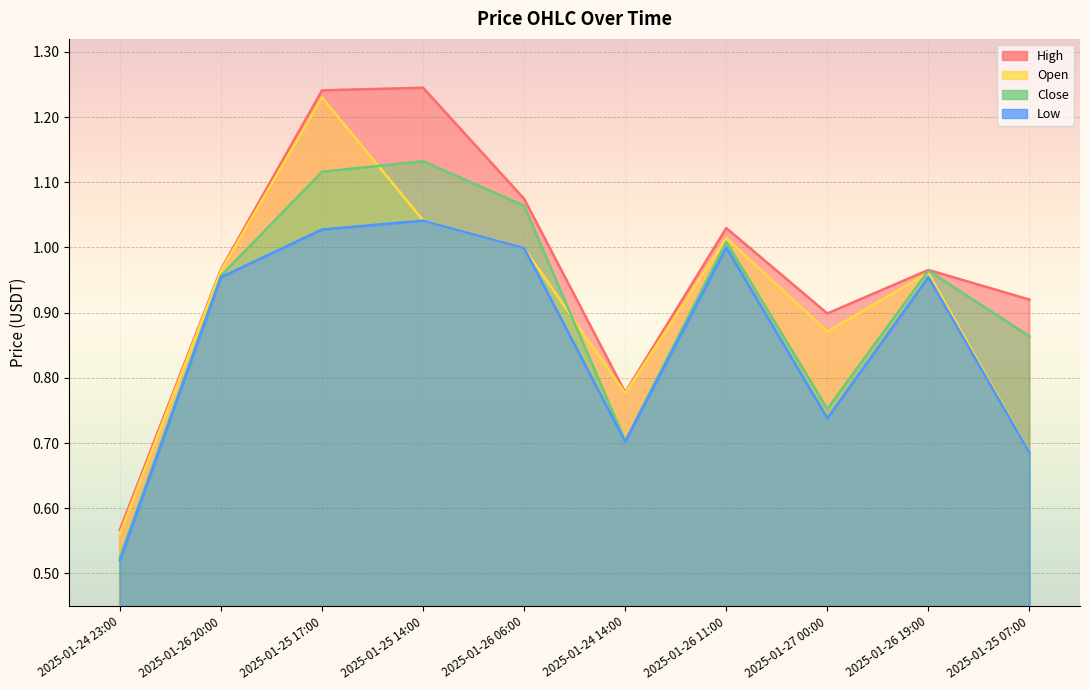

The open series shows 0.2 at 2025-01-25 07:00. True or false?

False